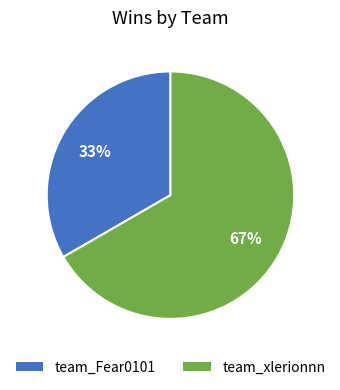

To the nearest percent, what is the average slice percentage?

50%